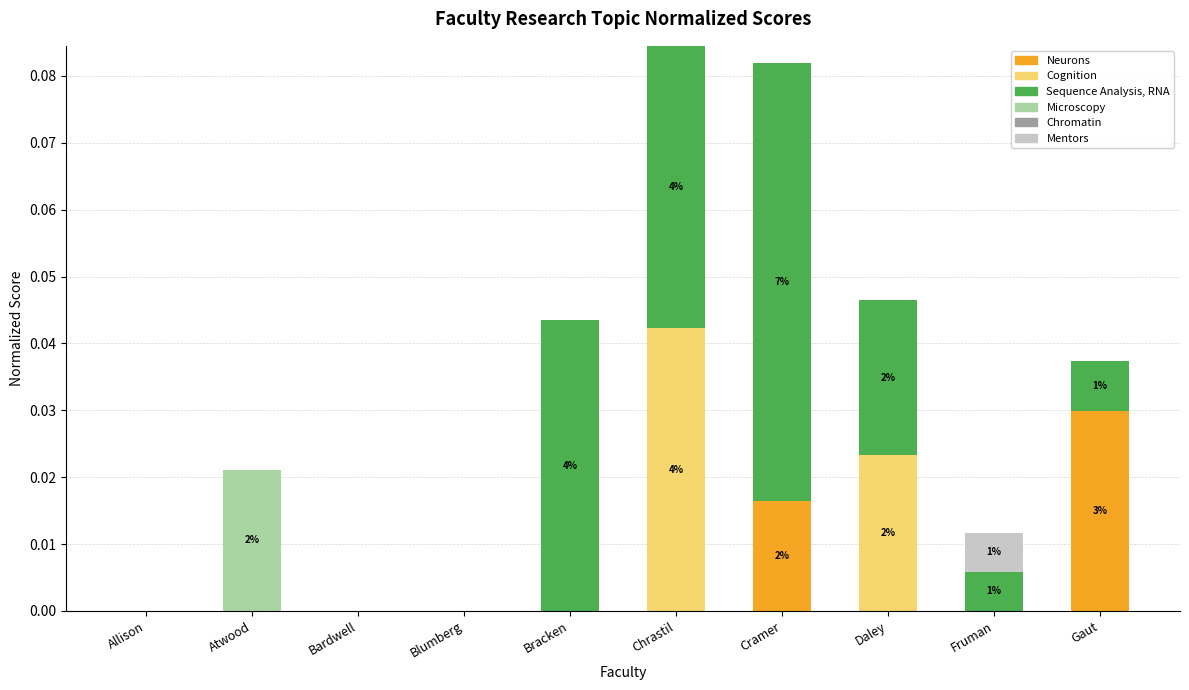

Which category has the highest value in the Neurons series?

Gaut